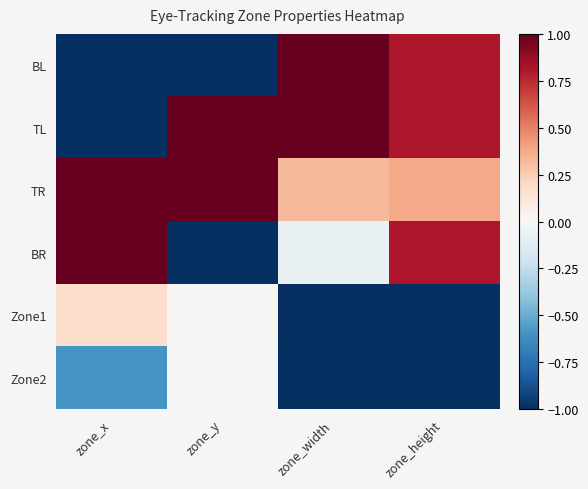

Reading right to left, extract all data points from this chart.

BL: zone_height=0.8	zone_width=1.0	zone_y=-1.0	zone_x=-1.0
TL: zone_height=0.8	zone_width=1.0	zone_y=1.0	zone_x=-1.0
TR: zone_height=0.4	zone_width=0.3	zone_y=1.0	zone_x=1.0
BR: zone_height=0.8	zone_width=-0.1	zone_y=-1.0	zone_x=1.0
Zone1: zone_height=-1.0	zone_width=-1.0	zone_y=0.0	zone_x=0.2
Zone2: zone_height=-1.0	zone_width=-1.0	zone_y=-0.0	zone_x=-0.6